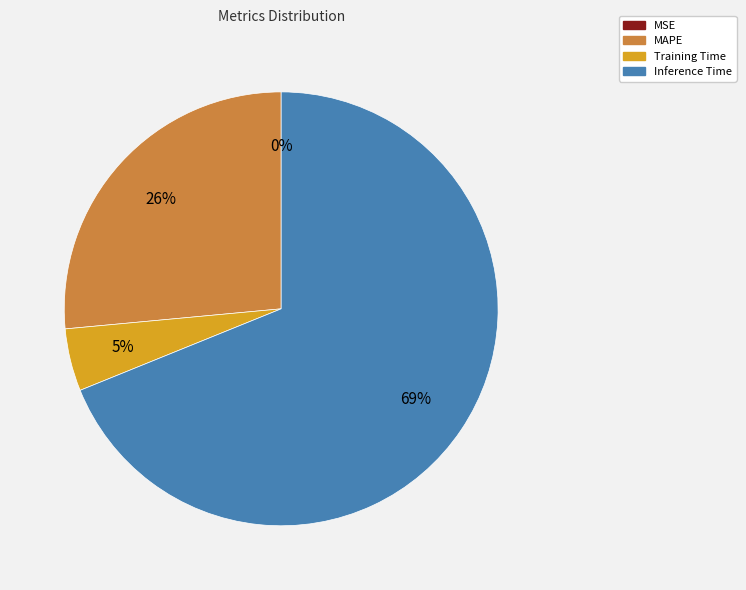

To the nearest percent, what is the difference between the largest and smallest slice percentages?

69%